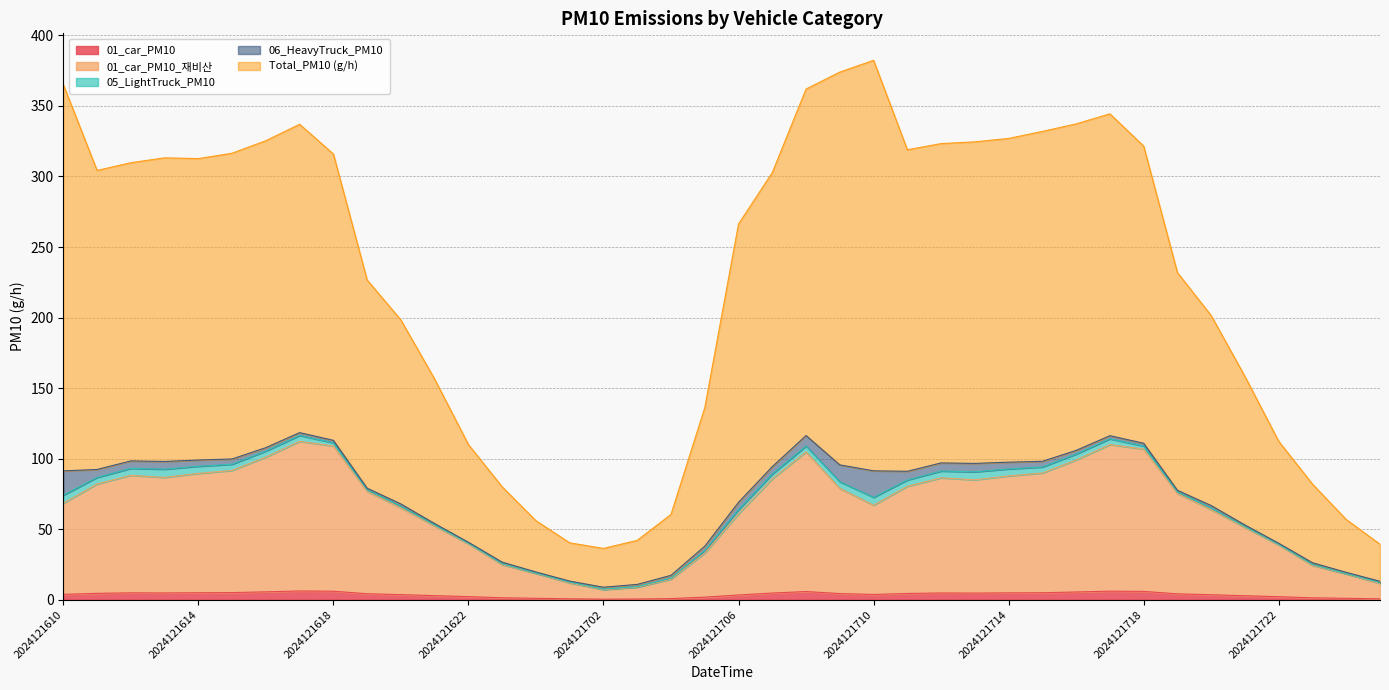

At which label does 01_car_PM10_재비산 reach its peak?

2024121617